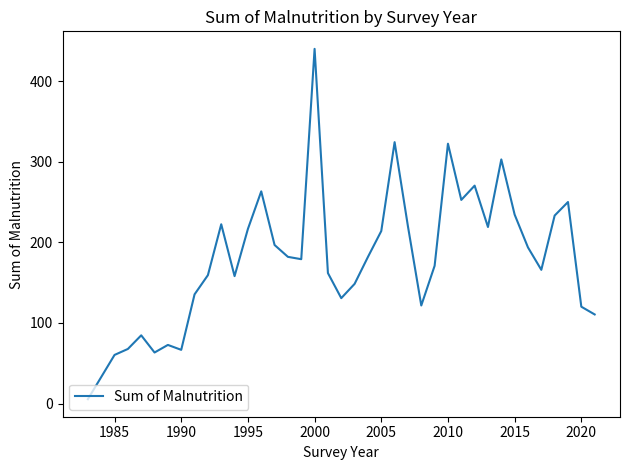

What is the maximum value shown in the chart?

439.9